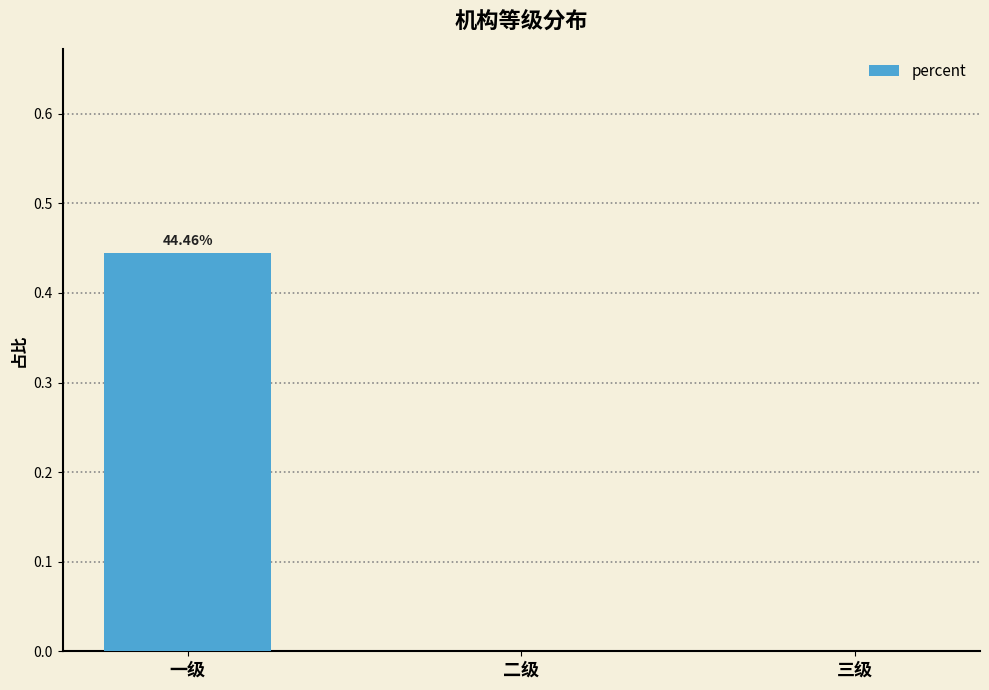

The value at 一级 is 0.8. True or false?

False